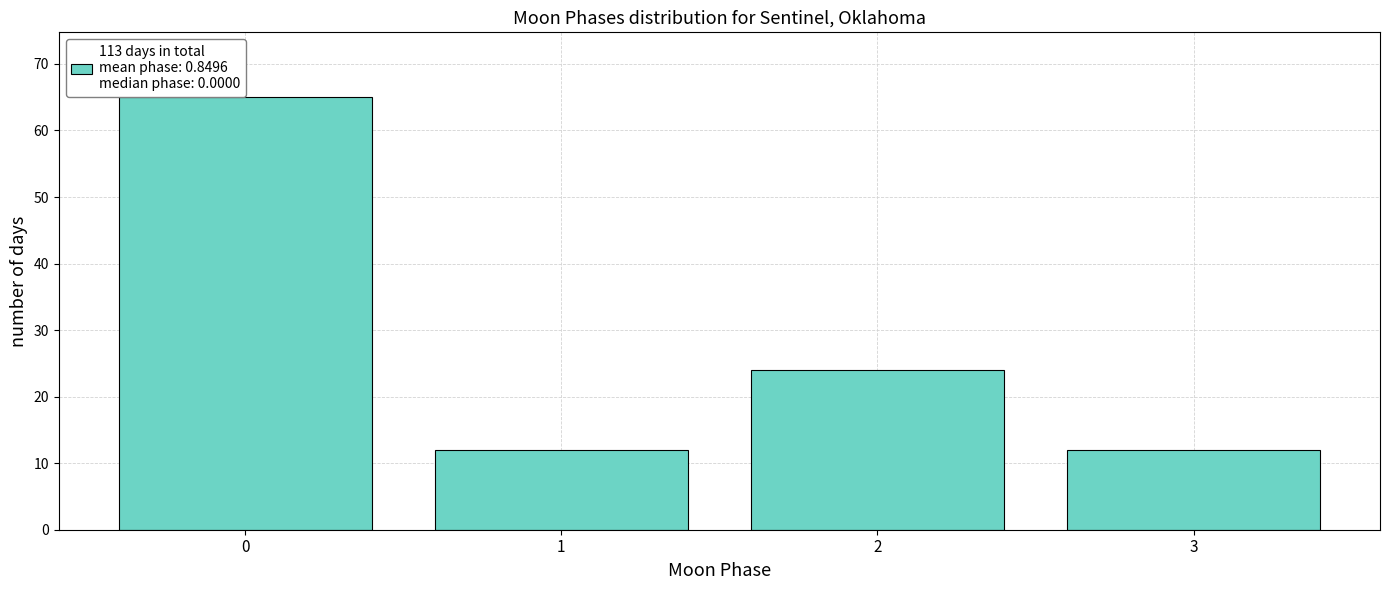

Reading left to right, transcribe all the data shown in this chart.

65	12	24	12